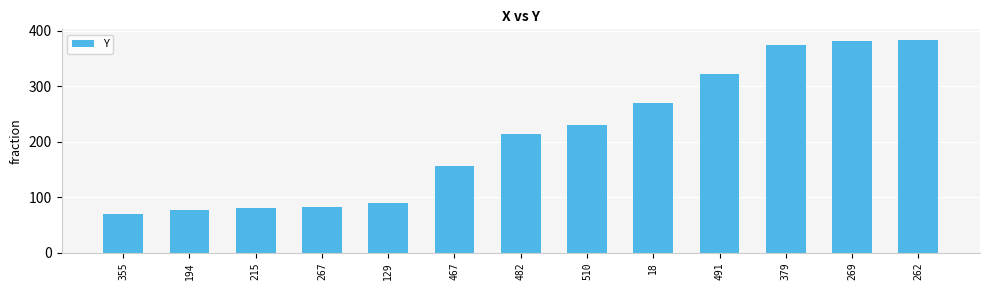

What is the difference between the values at 510 and 262?

154